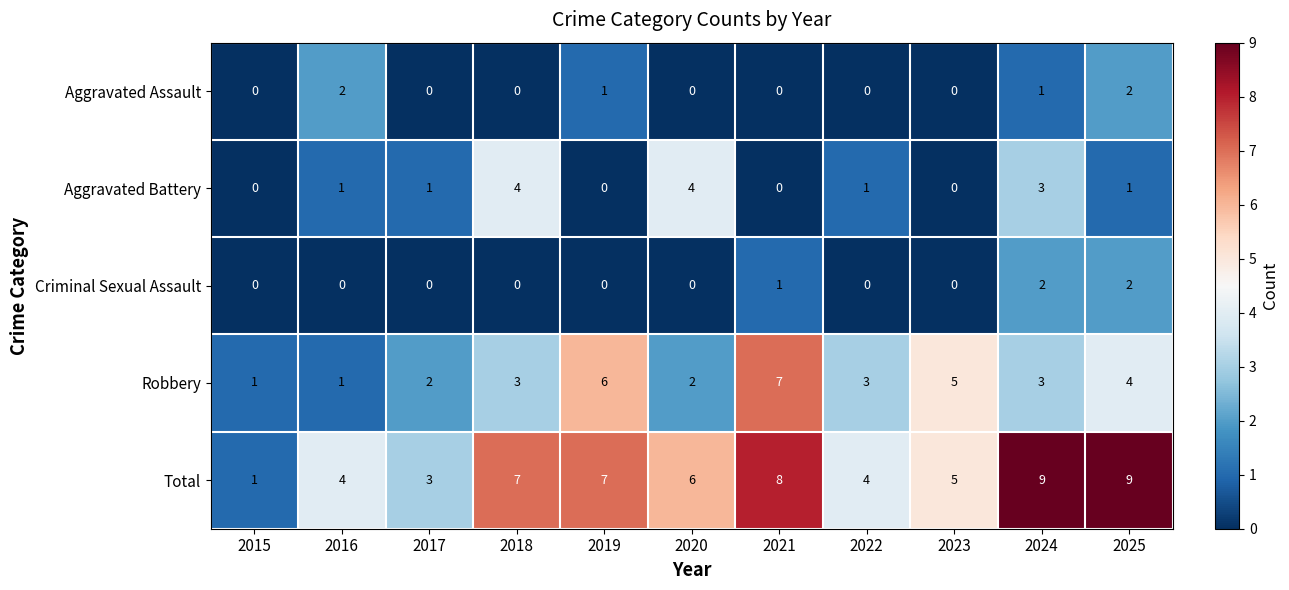

Is the value of Total at 2024 greater than the value of Aggravated Assault at 2016?

Yes